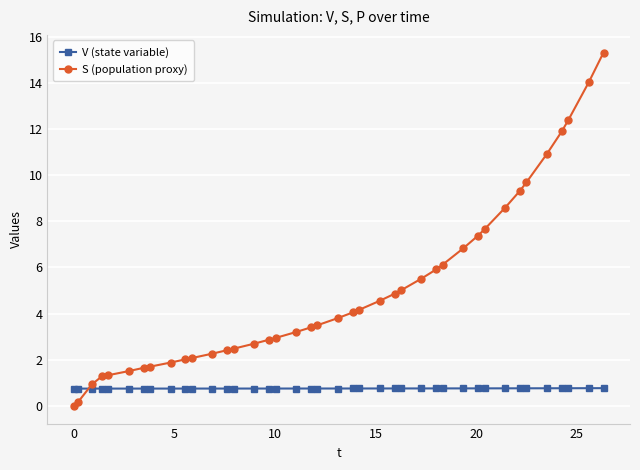

List the series in order of their peak value, lowest first.

V (state variable), S (population proxy)